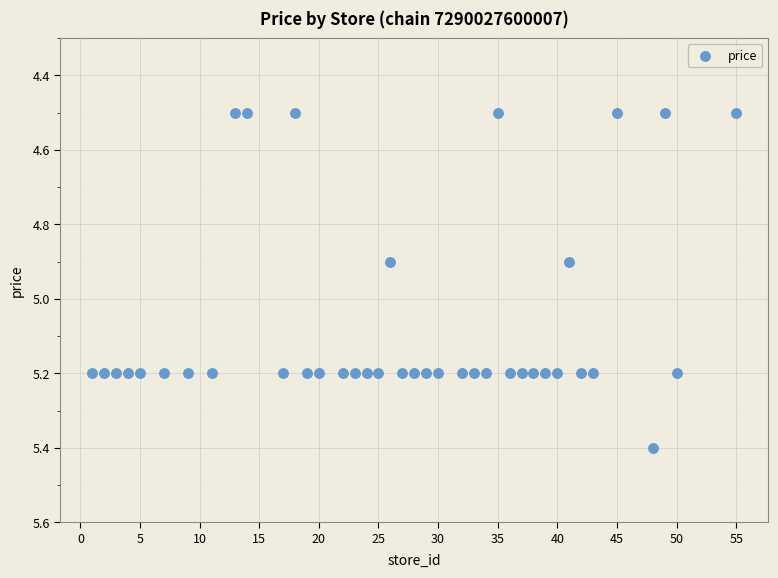

What is the range of Y values (max minus min)?

0.9